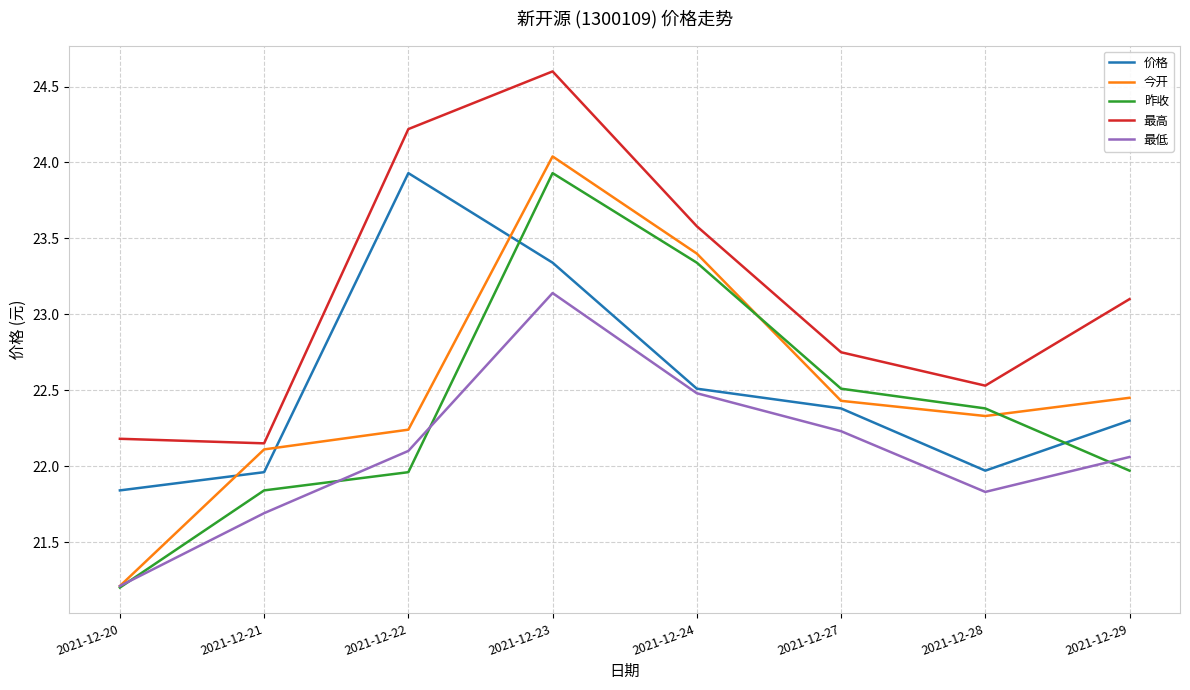

What is the smallest value displayed?

21.2